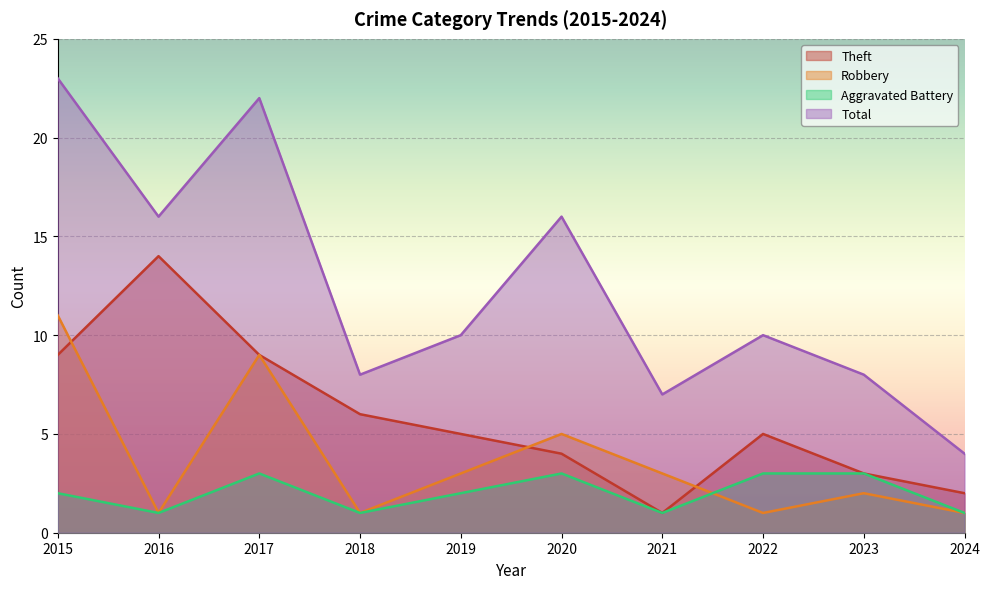

True or false: Aggravated Battery has a value of 3 at 2023.

True